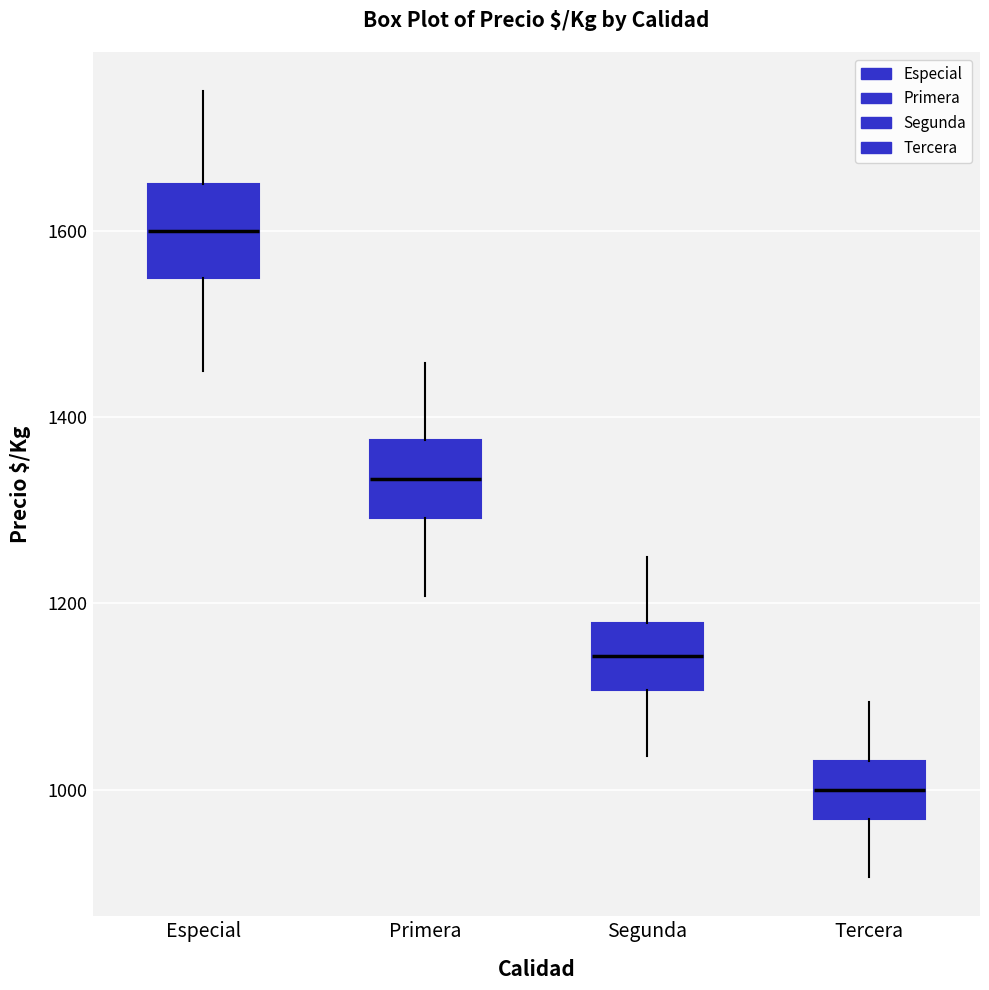

Reading left to right, read every box against the y-axis: the position of its median line, the range the box covers, and the ends of its whiskers. The values are not printed on the chart, so give them approximately, as read against the axis.

Especial: median 1600, box 1560 to 1660, whiskers 1460 to 1760
Primera: median 1340, box 1300 to 1380, whiskers 1200 to 1460
Segunda: median 1140, box 1100 to 1180, whiskers 1040 to 1260
Tercera: median 1000, box 960 to 1040, whiskers 900 to 1100